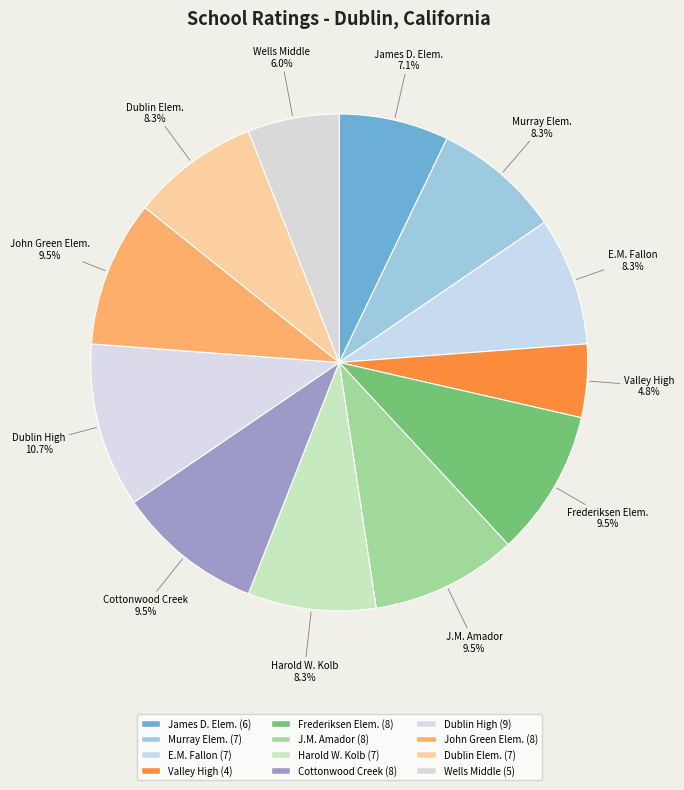

Which category has the biggest portion of the pie?

Dublin High